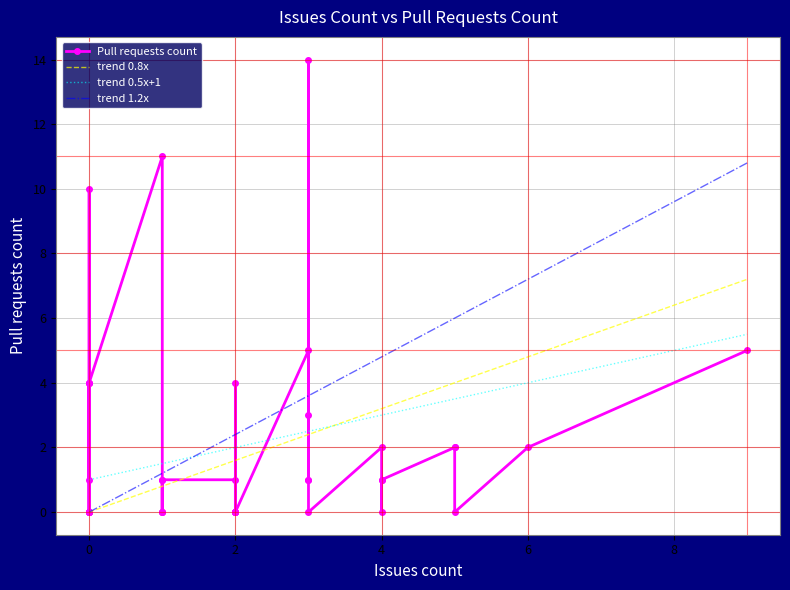

The Pull requests count series shows 2.8 at 6. True or false?

False